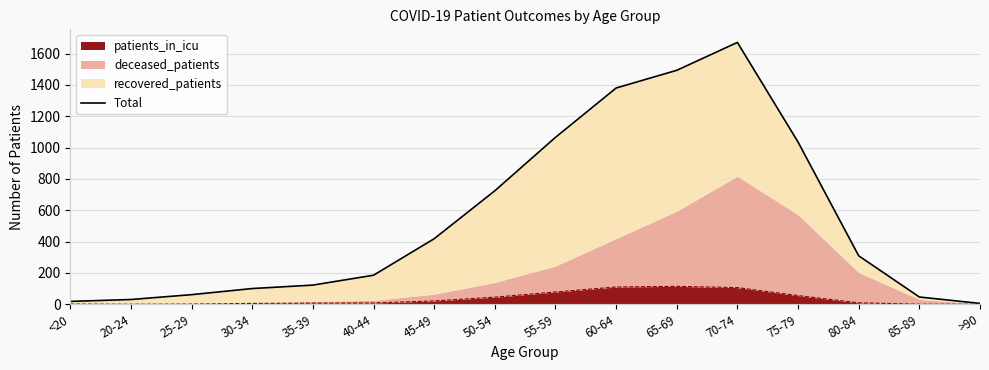

Where does the data first go above 309?

45-49